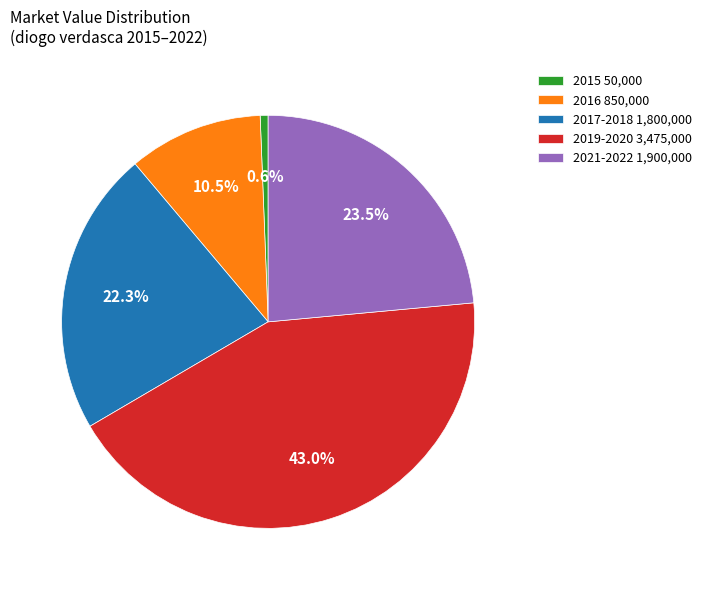

Count the number of slices in the pie.

5